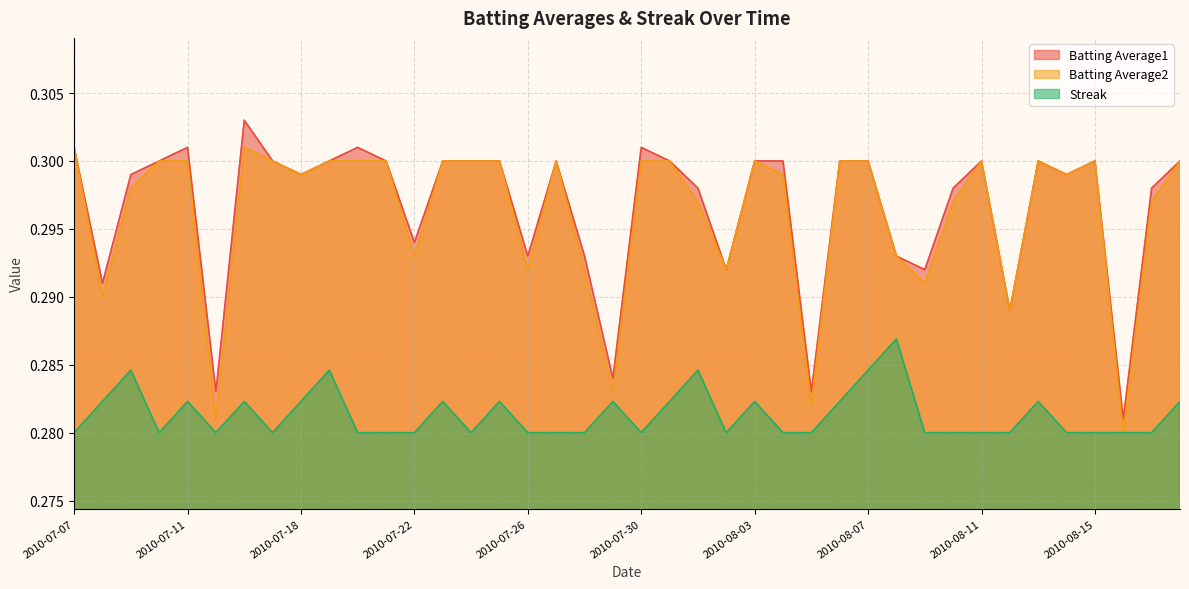

Which series has the largest total across all categories?

Batting Average1